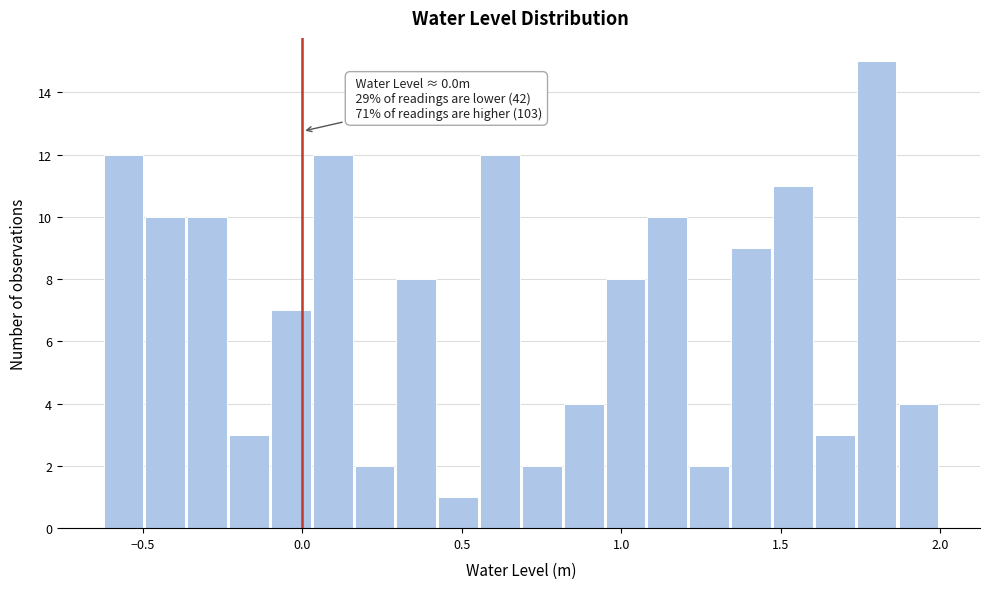

Around what value on the x-axis is the tallest bar? Give the approximate position of its centre, as read against the axis.

1.80